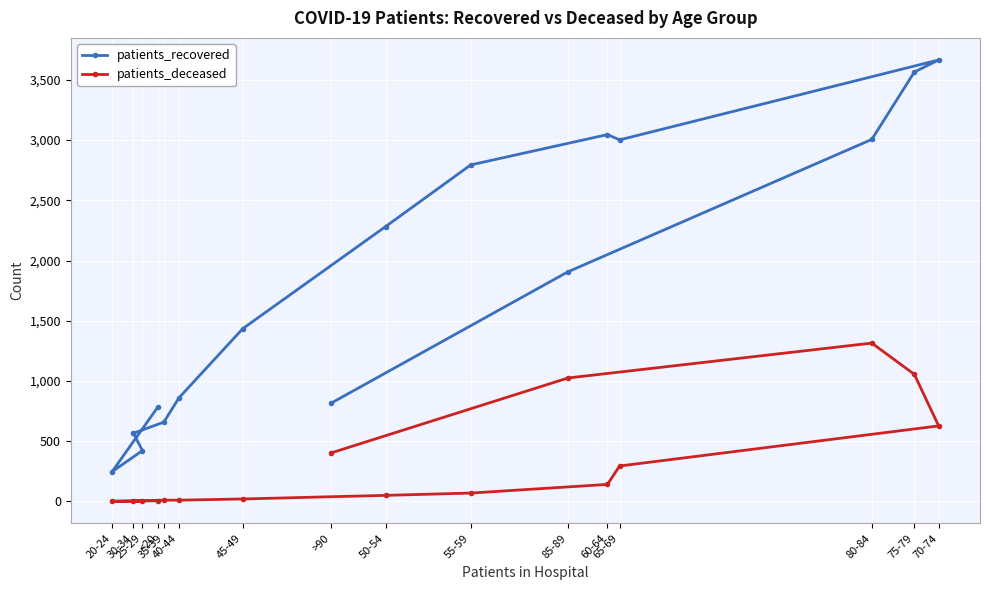

Where is the first local minimum for patients_recovered?

20-24